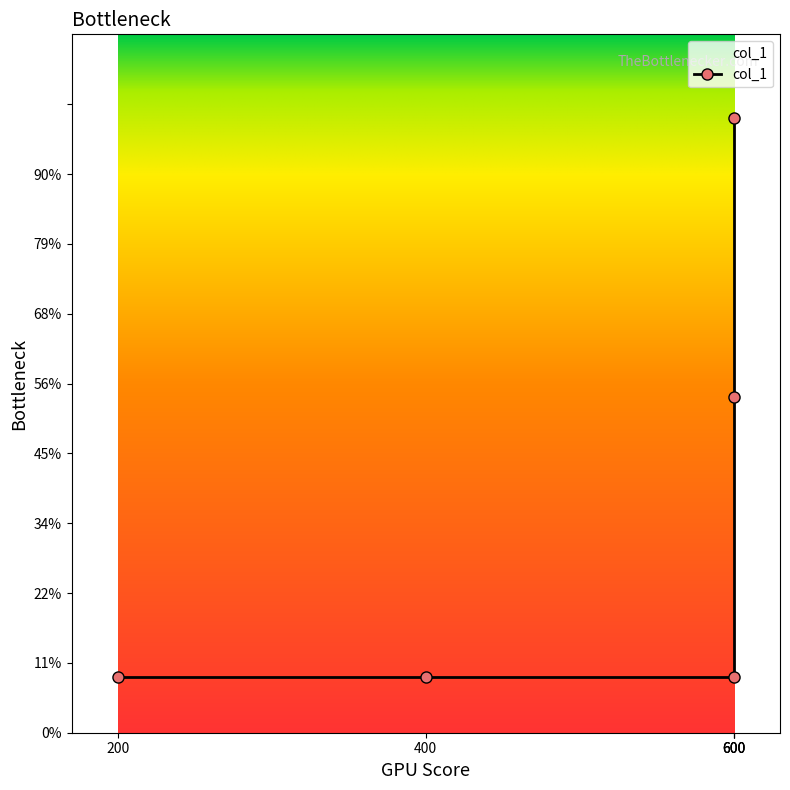

Rank the categories by value from lowest to highest.

200, 400, 600, 600, 600